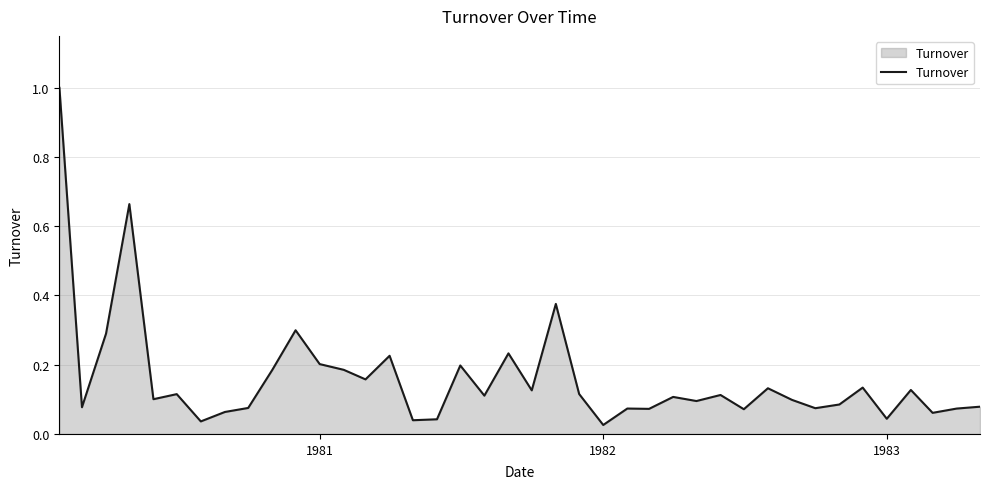

What is the difference between the maximum and minimum values?

1.0